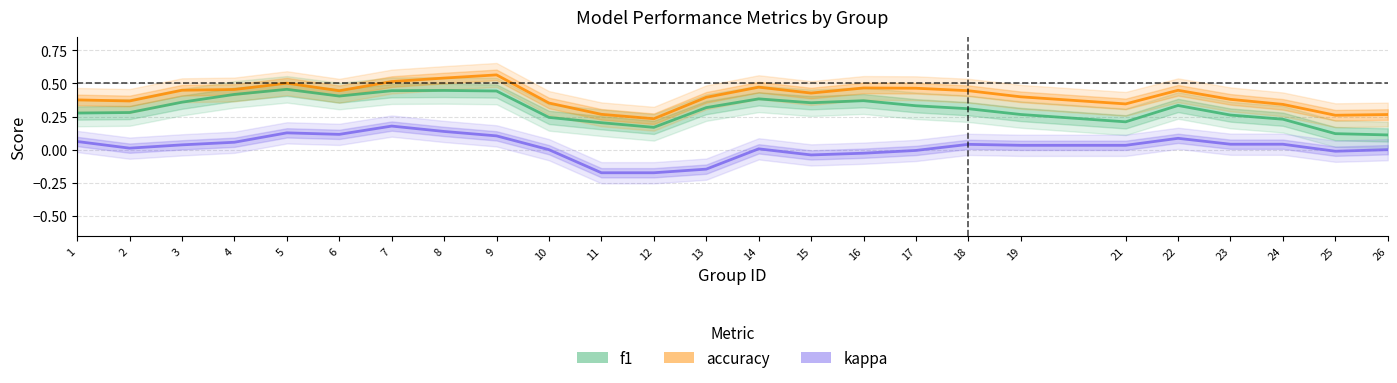

What is the approximate value of accuracy at 5?

0.5